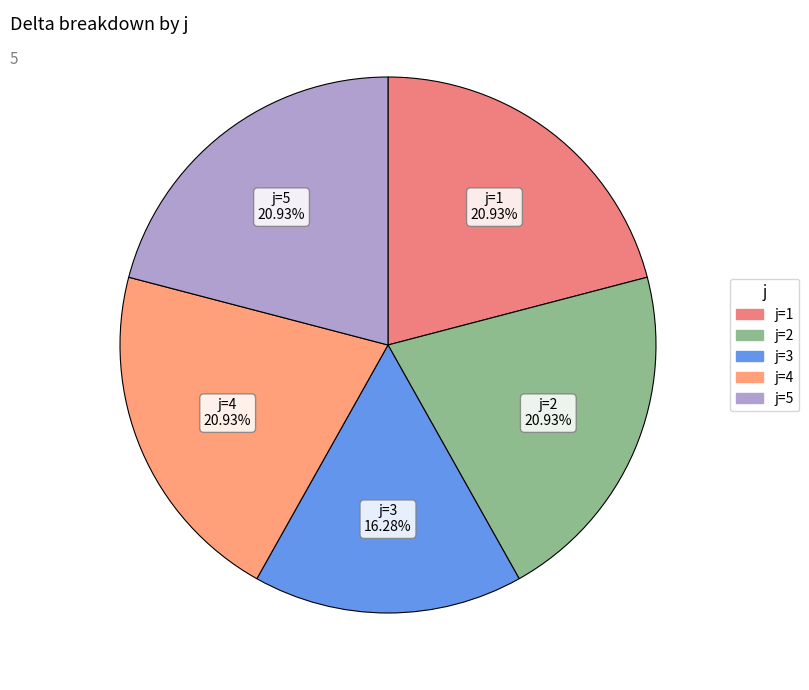

How many slices are in this pie chart?

5